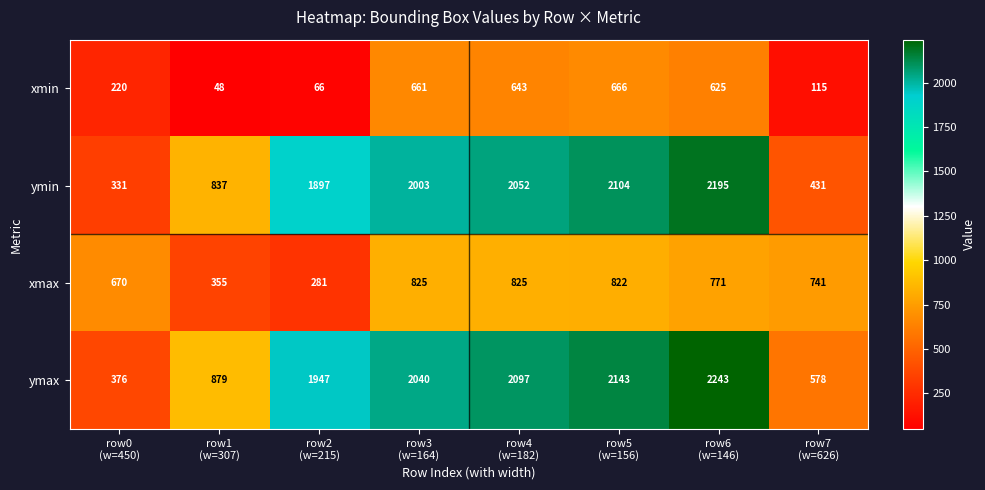

Which series has the largest total across all categories?

ymax